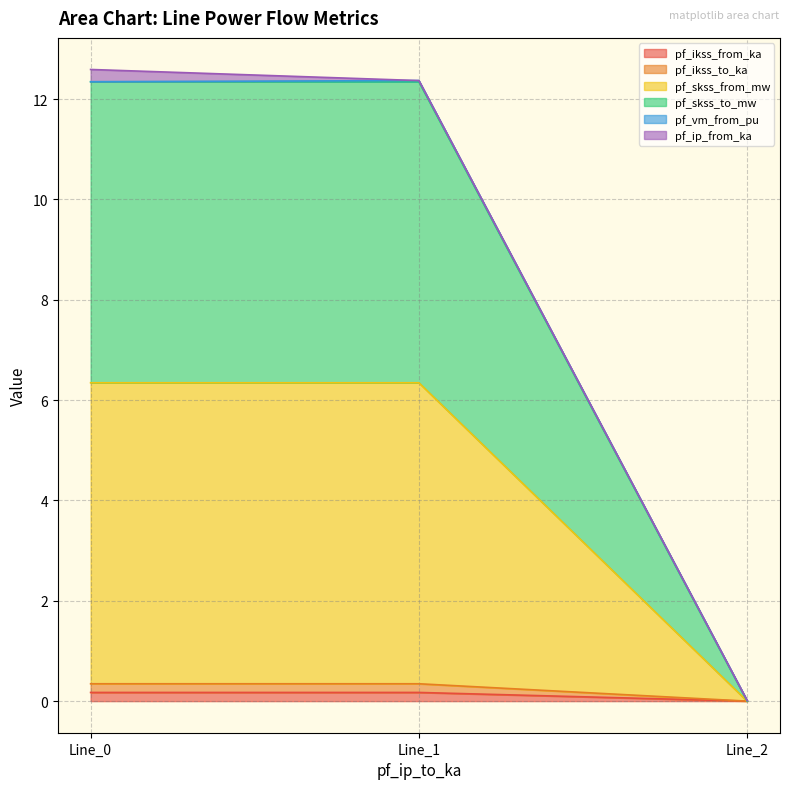

Which category has the highest value across all series?

Line_0